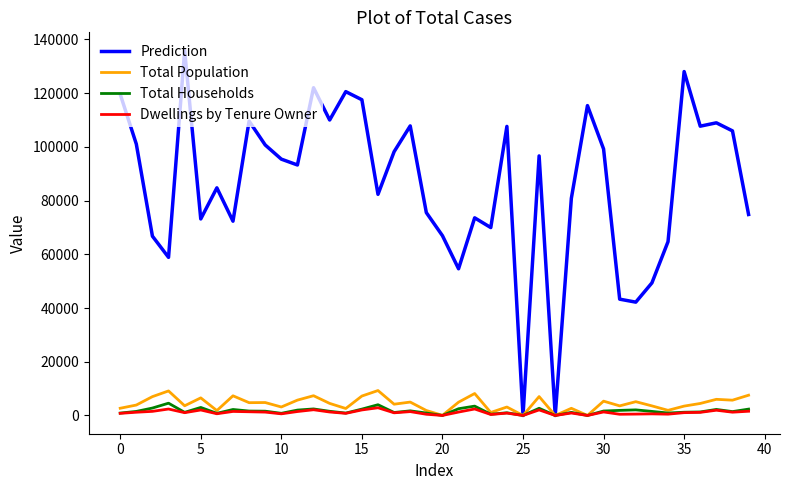

What are all the series names shown in the legend?

Prediction, Total Population, Total Households, Dwellings by Tenure Owner